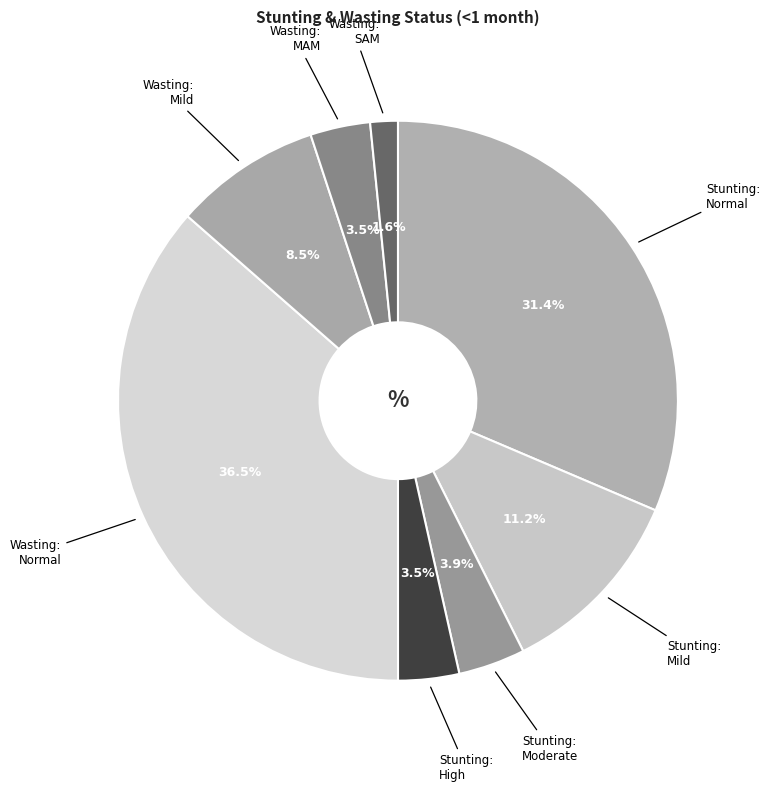

How many slices are in this pie chart?

8